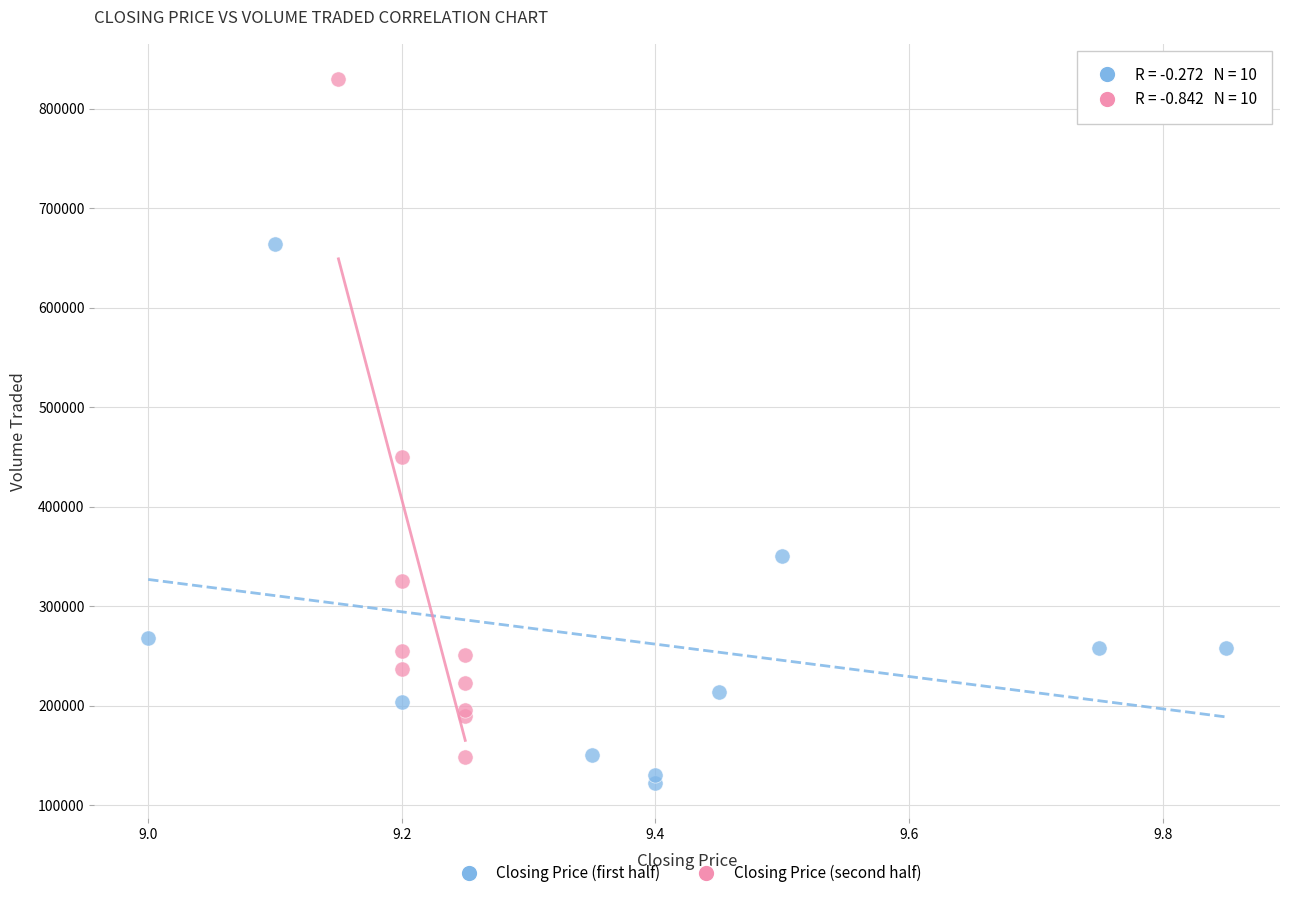

Which series contains the lowest Y value?

Closing Price (first half)